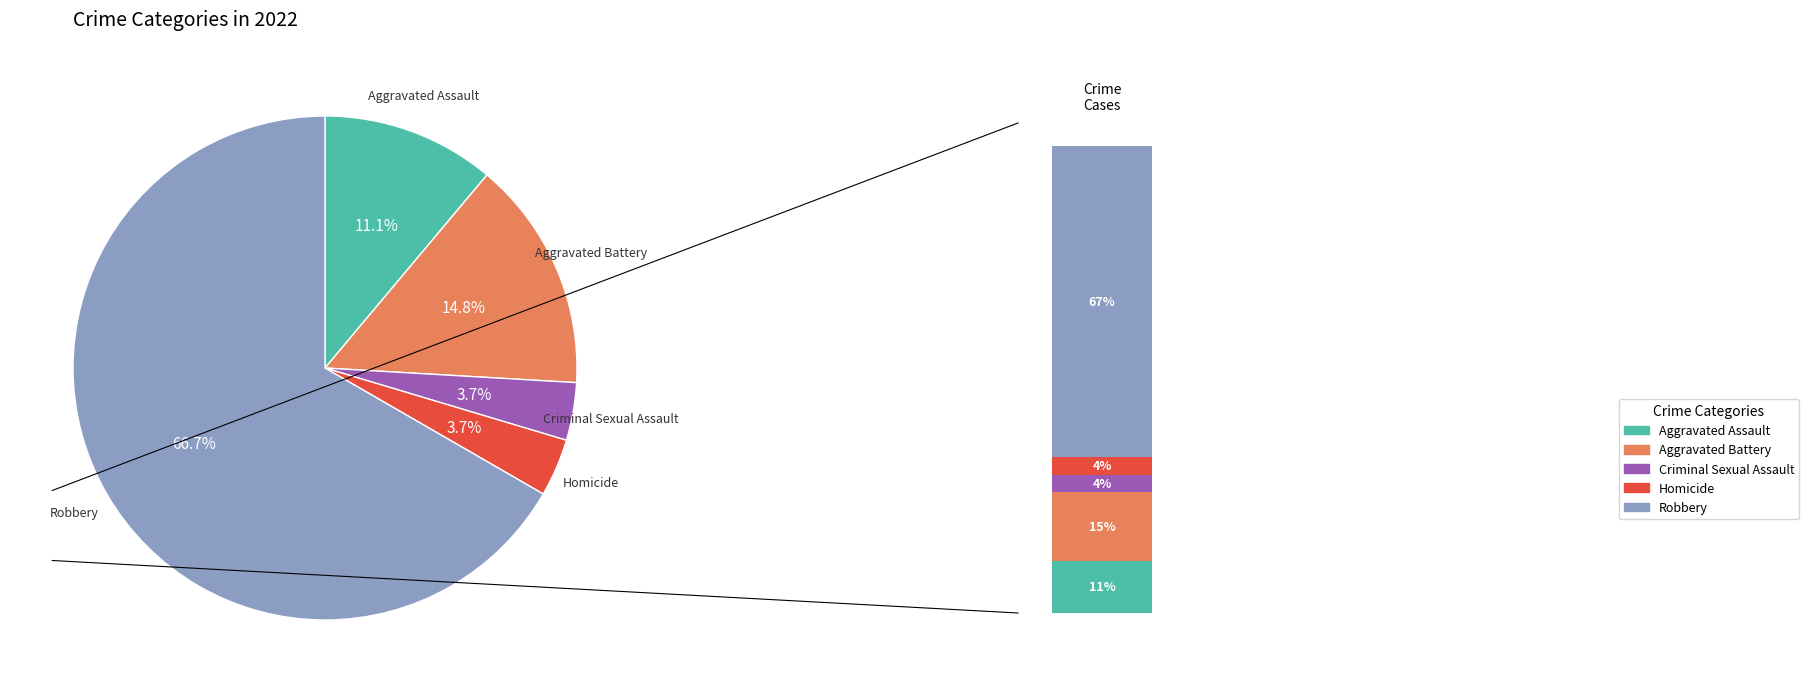

What is the smallest slice in the pie chart?

Criminal Sexual Assault